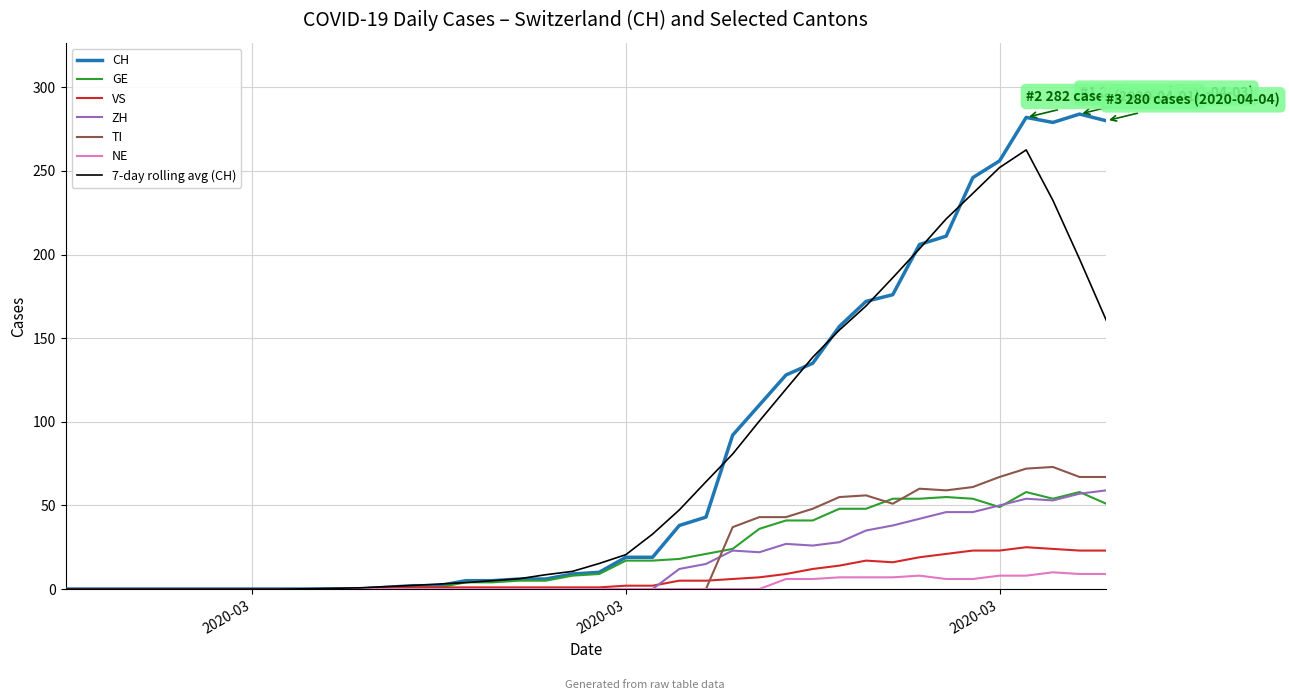

Count the number of categories in the chart.

40